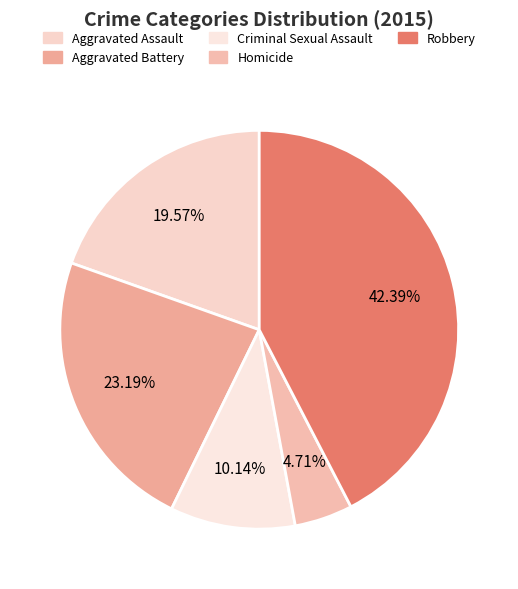

What percentage is the Homicide slice, to the nearest percent?

5%